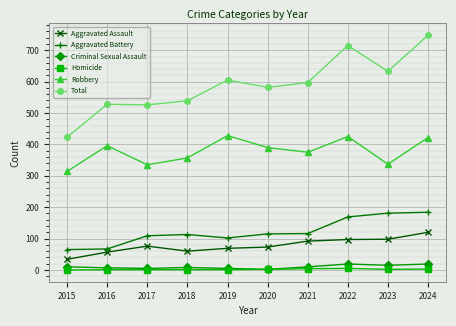

How many lines are shown in the chart?

6